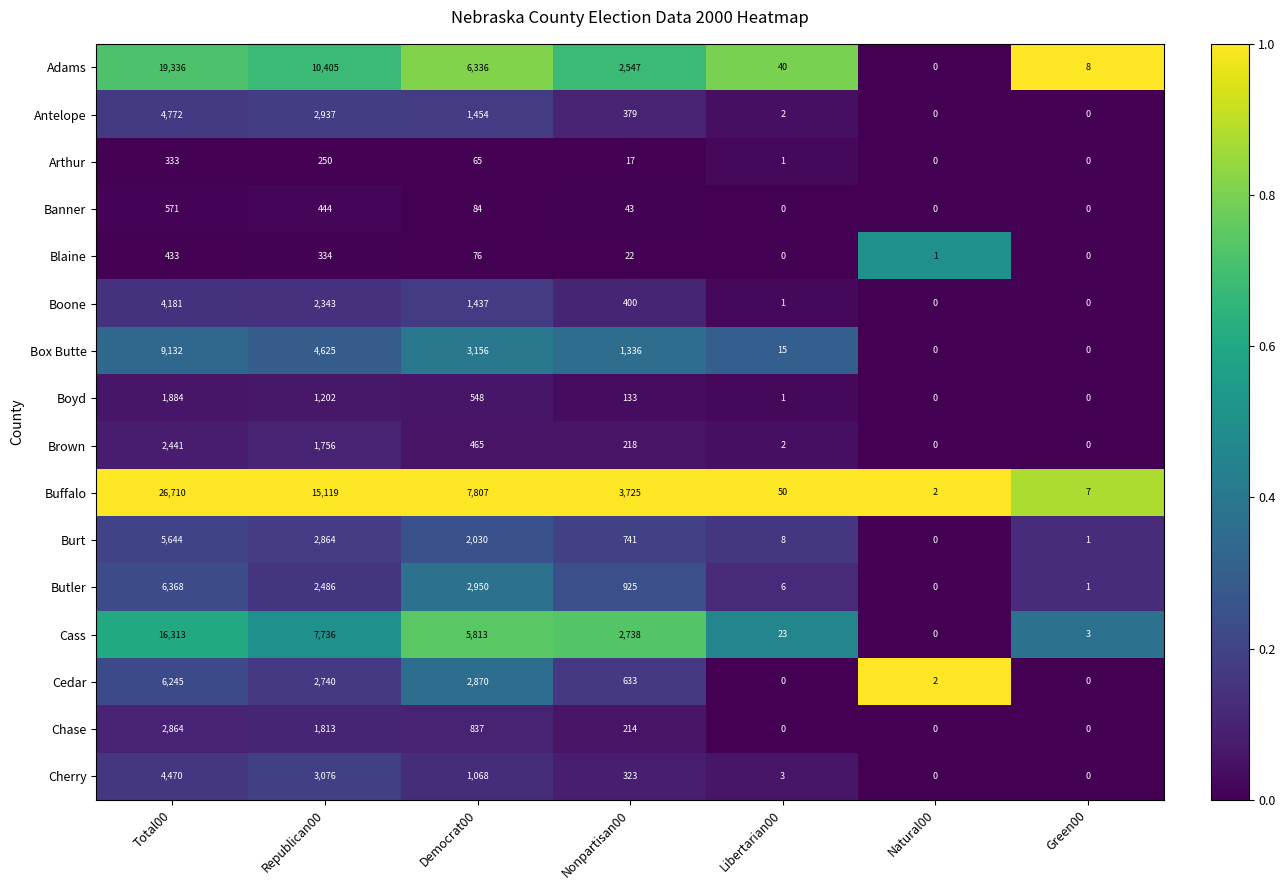

Rank the series by their maximum value, from highest to lowest.

Buffalo, Adams, Cass, Box Butte, Butler, Cedar, Burt, Antelope, Cherry, Boone, Chase, Brown, Boyd, Banner, Blaine, Arthur